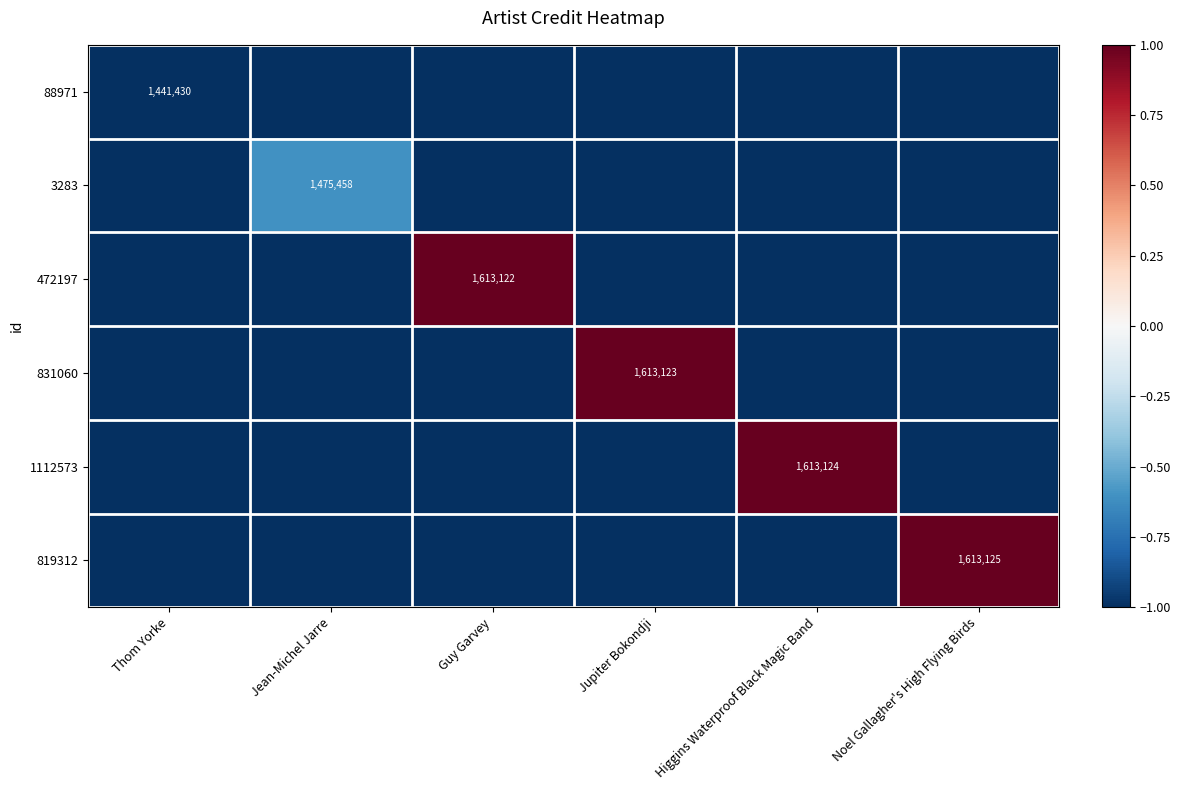

The value of 1112573 at Higgins Waterproof Black Magic Band is 2340719. True or false?

False